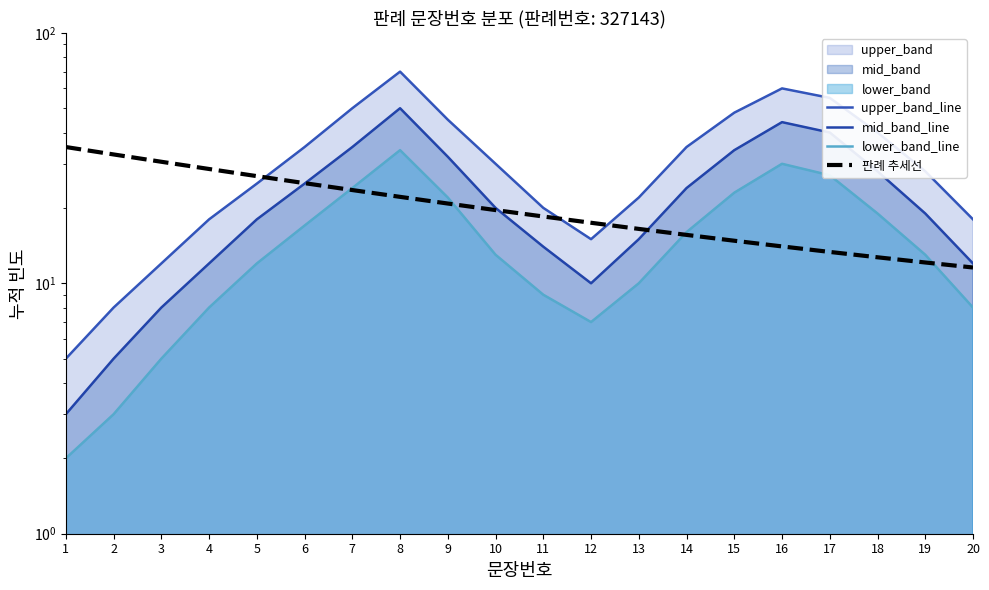

Which series ends up on top after the final intersection of mid_band_line and 판례 추세선?

mid_band_line